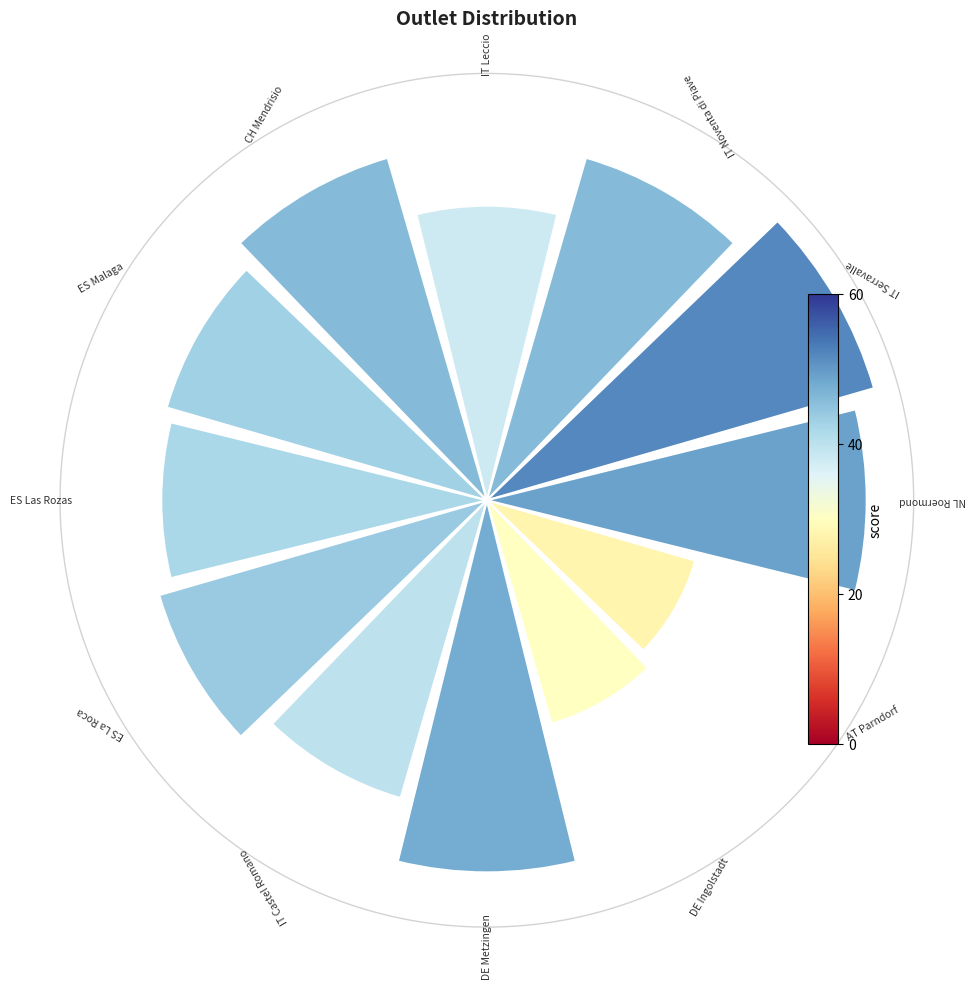

Is there a majority slice in this chart?

No